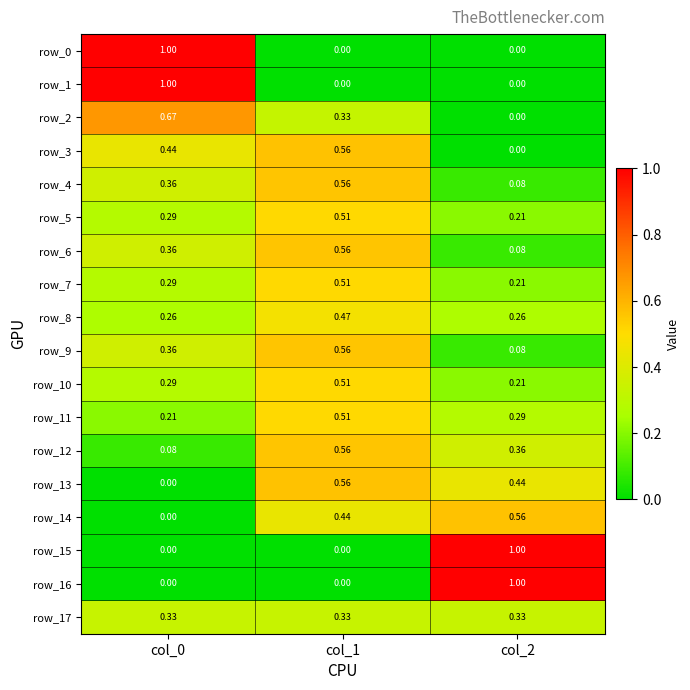

Which series changed the most between col_1 and col_2?

row_15